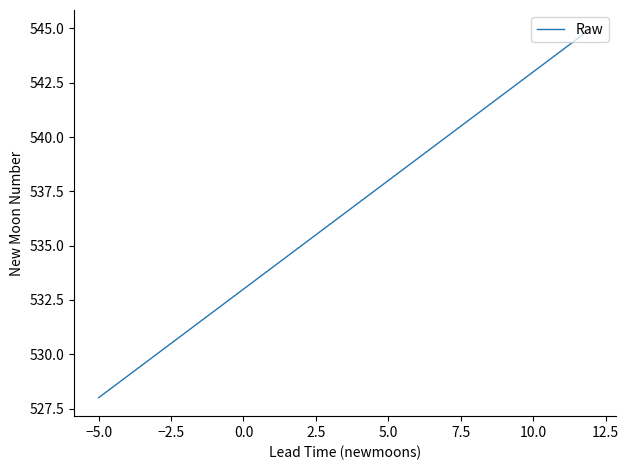

What is the minimum value shown in the chart?

528